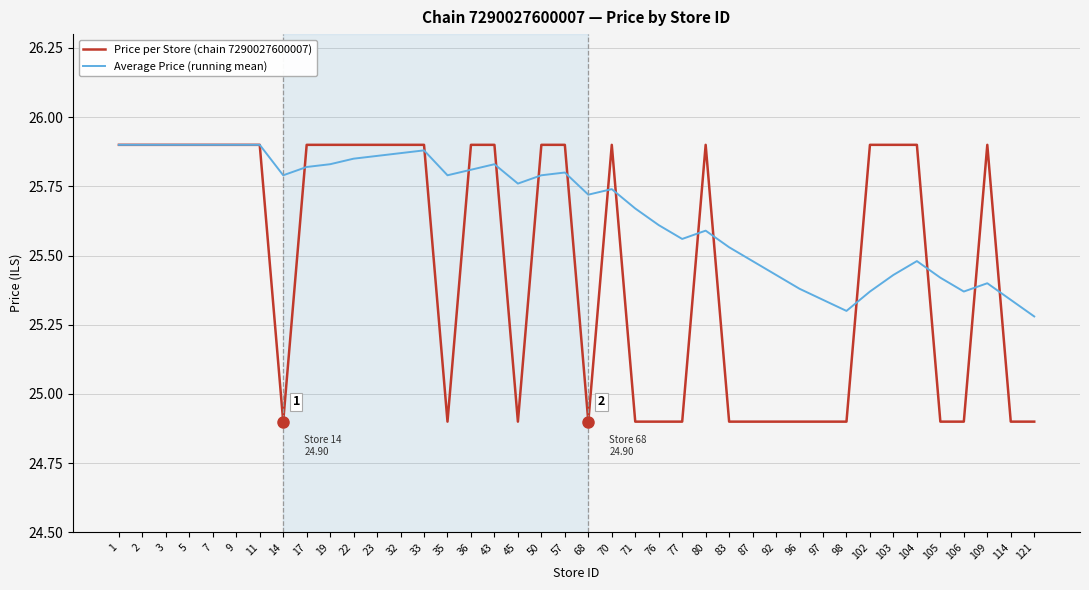

Between 43 and 83, which series saw the biggest shift?

Price per Store (chain 7290027600007)